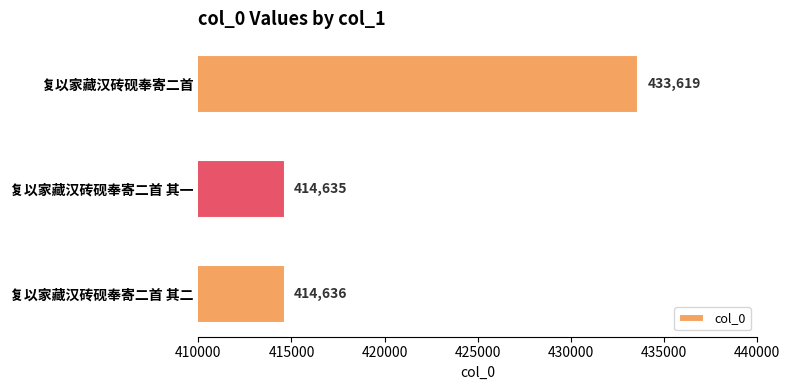

Reading top to bottom, what are all the values shown in this chart?

433619	414635	414636